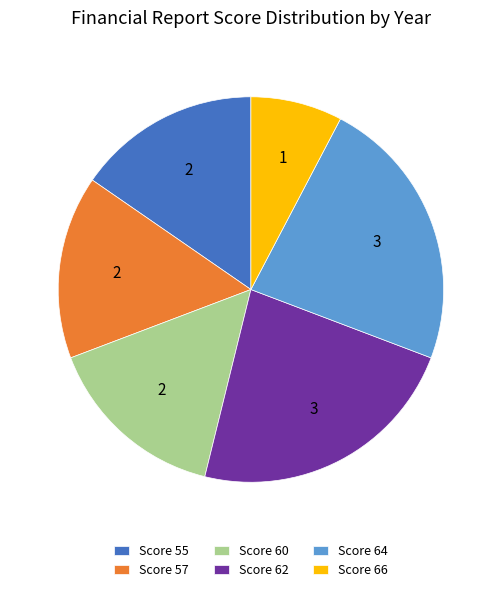

Which slice is the smallest?

Score 66